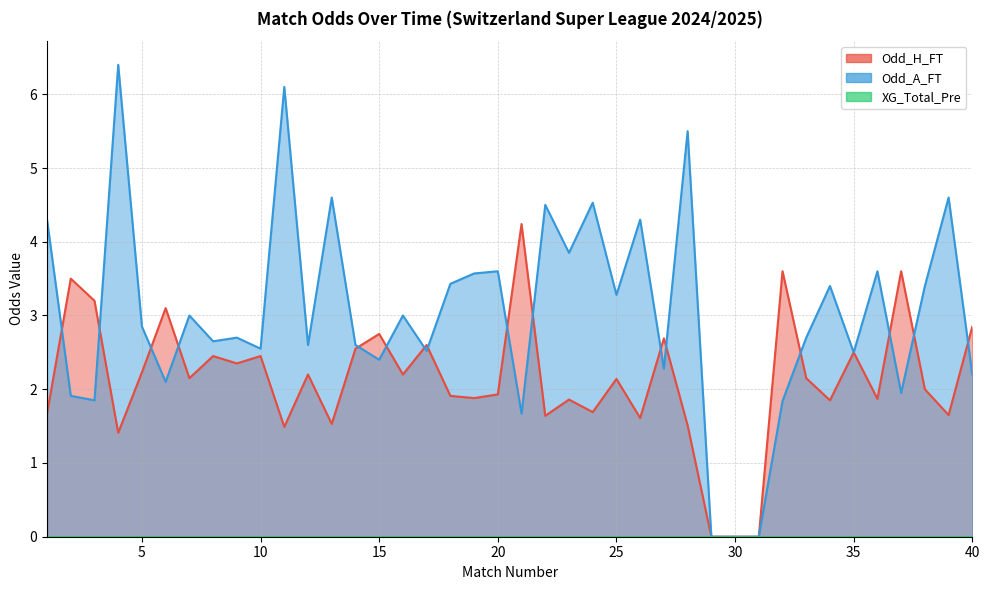

The value of Odd_A_FT at 10 is 4.6. True or false?

False